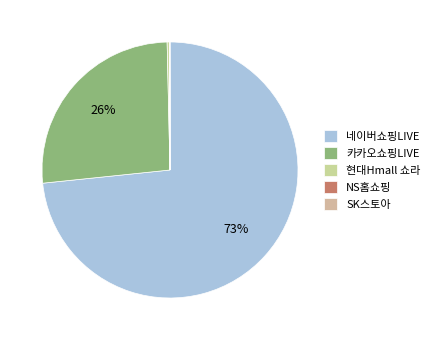

Between 네이버쇼핑LIVE and SK스토아, which is larger?

네이버쇼핑LIVE